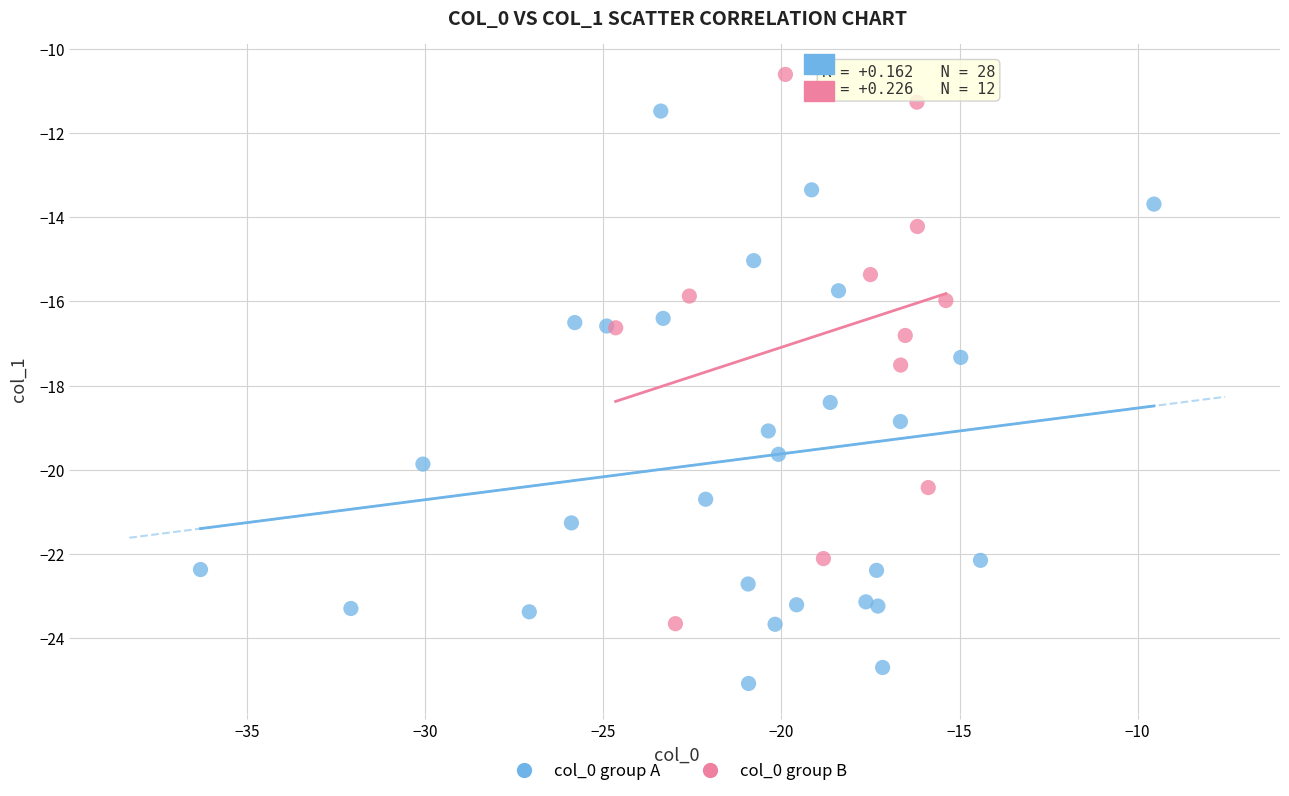

What are all the series names shown in the legend?

col_0 group A, col_0 group B